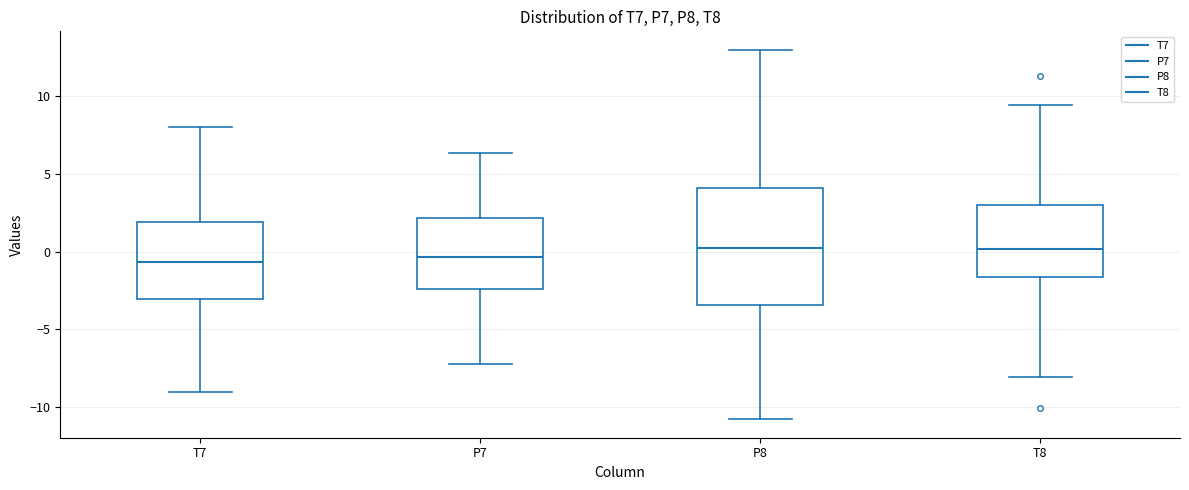

Where is the lower edge of the box for P7 on the y-axis? The values are not printed on the chart, so give them approximately, as read against the axis.

-2.5